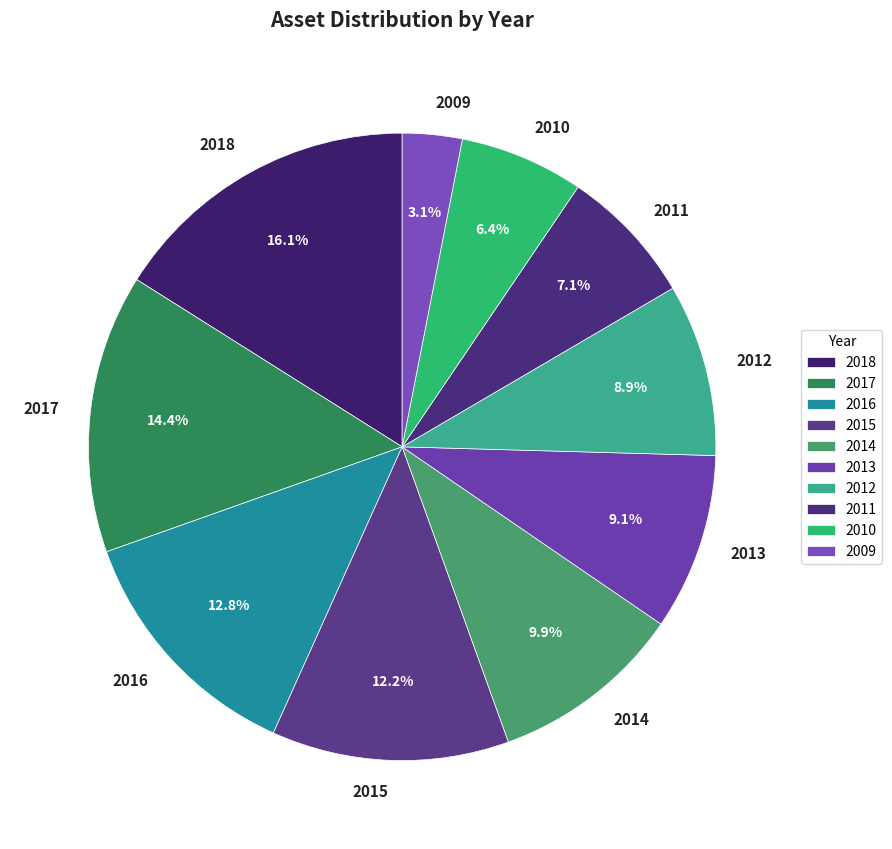

Which category has the smallest portion of the pie?

2009